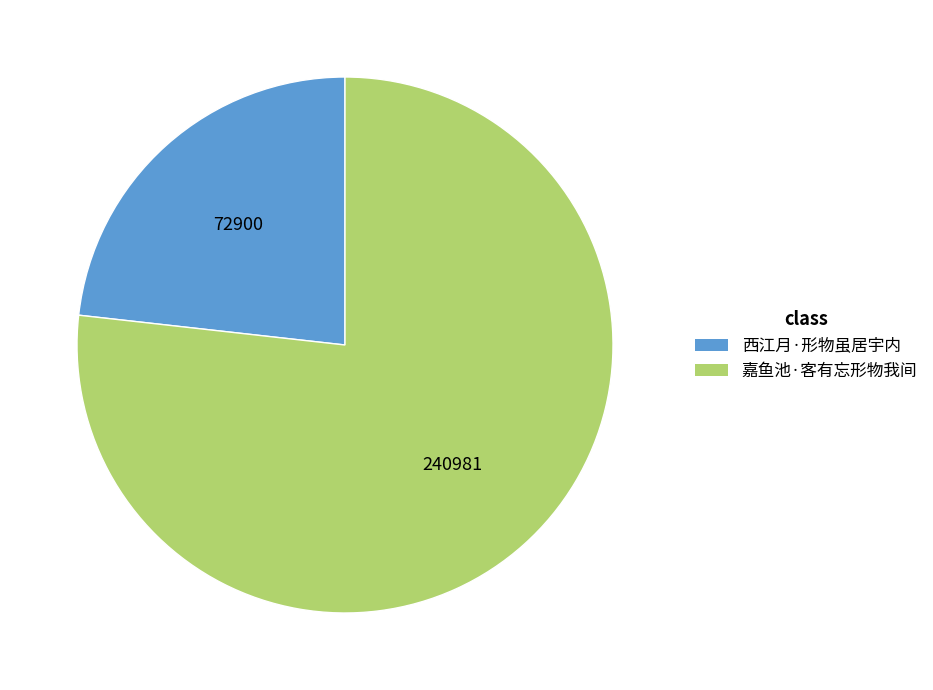

True or false: 西江月·形物虽居宇内 accounts for 23% of the total.

True